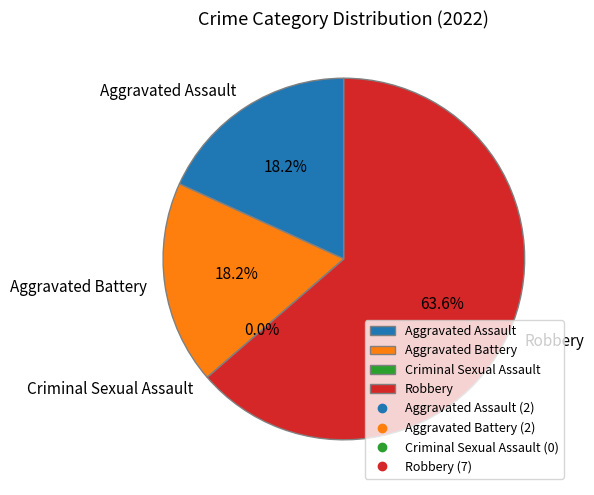

Combined, do Robbery and Criminal Sexual Assault account for over 50%?

Yes